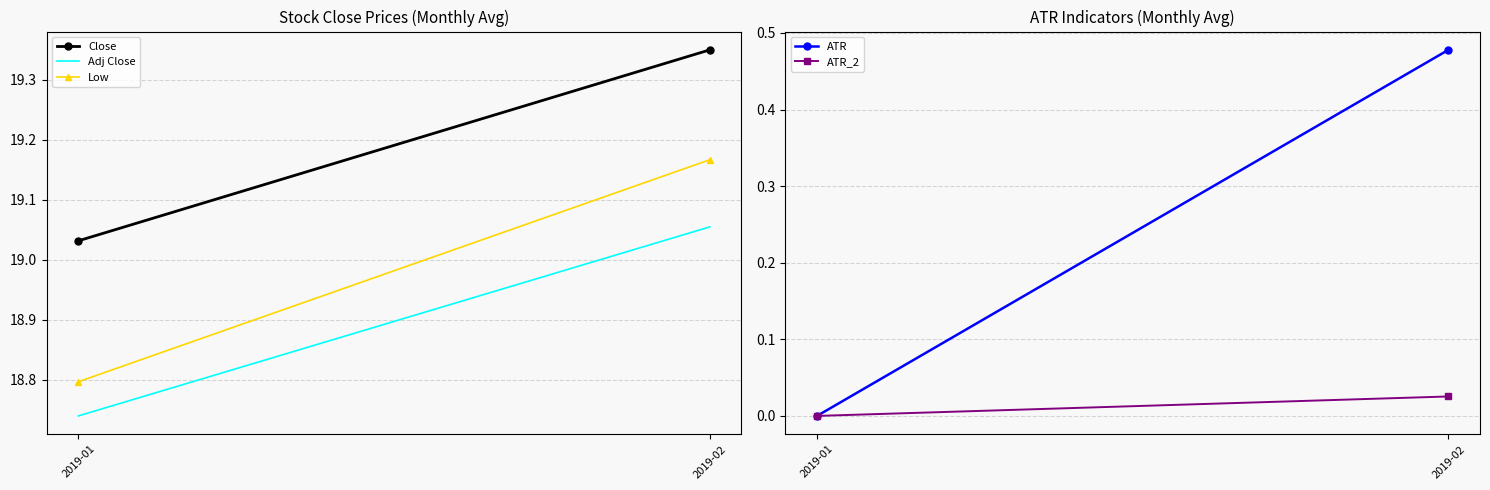

Which category has the highest value in the Low series?

2019-02